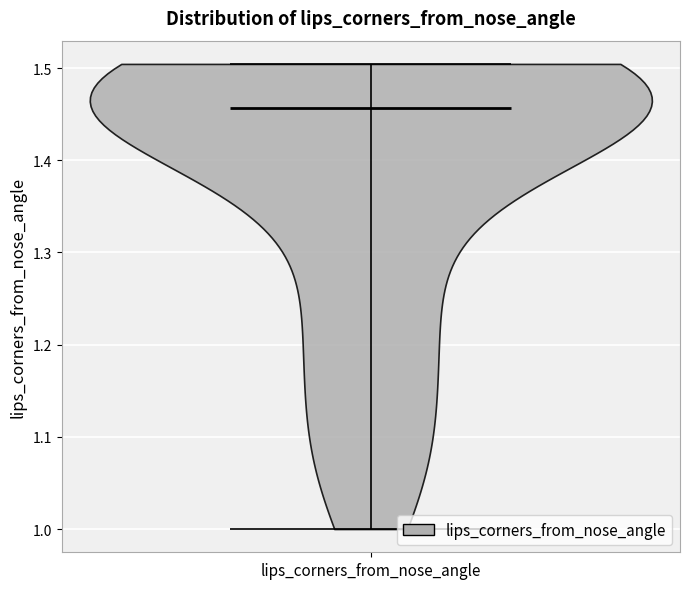

What is the highest point the violin for lips_corners_from_nose_angle reaches on the y-axis? The values are not printed on the chart, so give them approximately, as read against the axis.

1.50